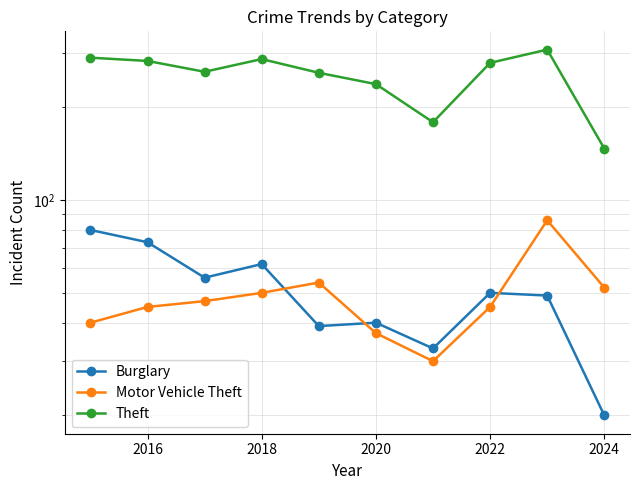

What is the average value of the Theft series?

253